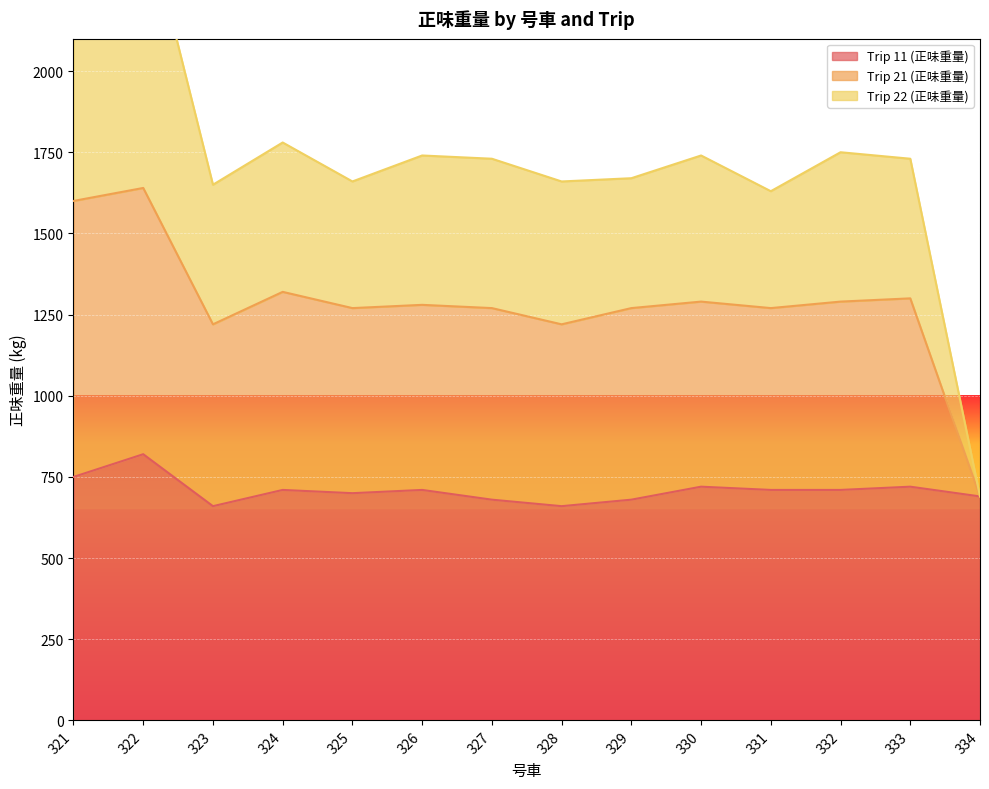

Reading right to left, what are all the values shown in this chart?

Trip 11 (正味重量): 334=690	333=720	332=710	331=710	330=720	329=680	328=660	327=680	326=710	325=700	324=710	323=660	322=820	321=750
Trip 21 (正味重量): 334=690	333=1300	332=1290	331=1270	330=1290	329=1270	328=1220	327=1270	326=1280	325=1270	324=1320	323=1220	322=1640	321=1600
Trip 22 (正味重量): 334=690	333=1730	332=1750	331=1630	330=1740	329=1670	328=1660	327=1730	326=1740	325=1660	324=1780	323=1650	322=2510	321=2410